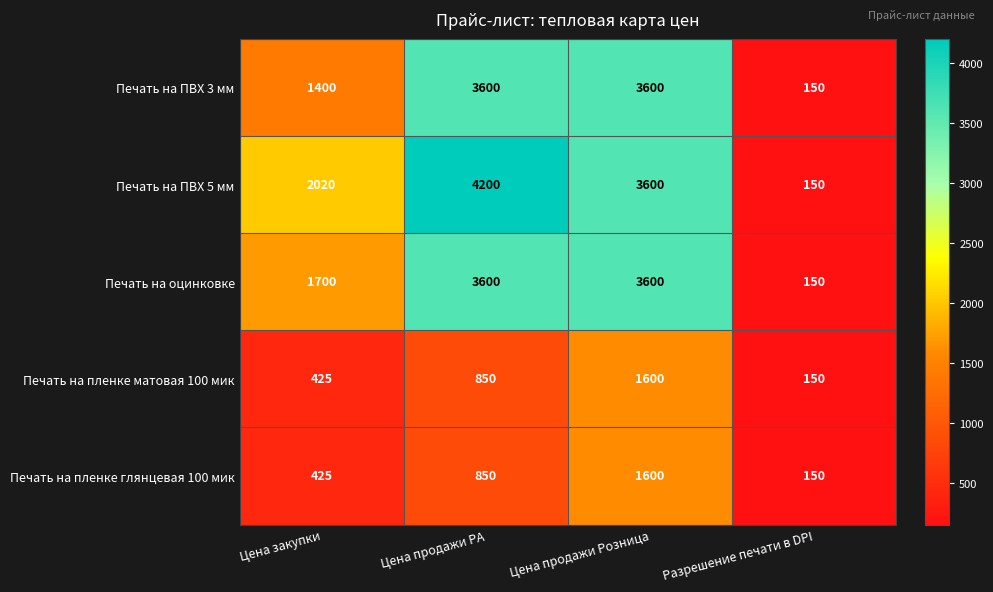

How many series are shown in this chart?

5